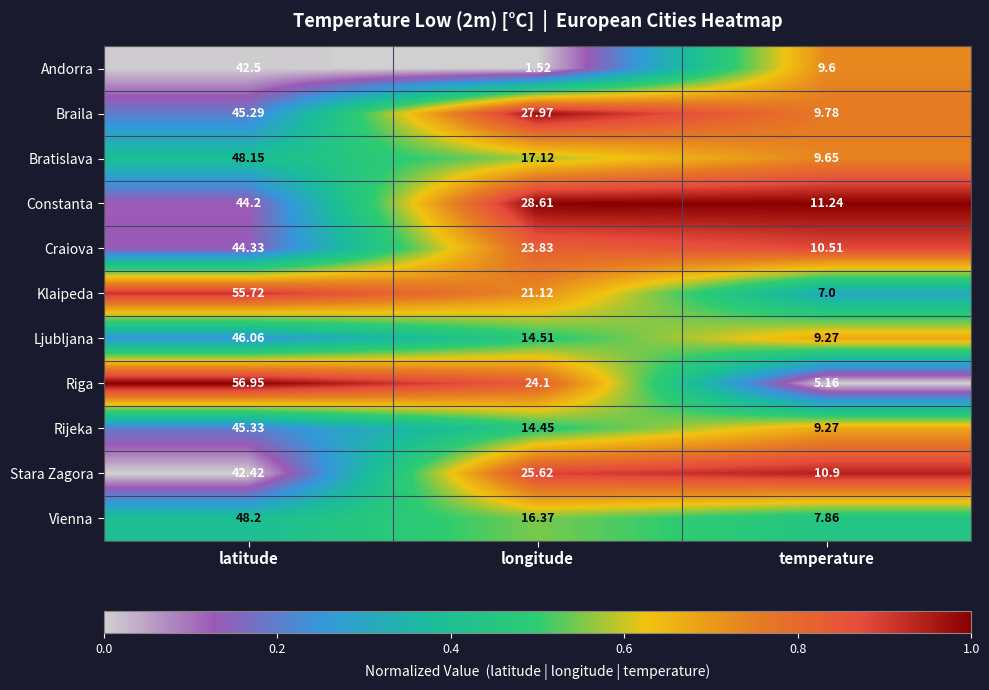

List the labels in order of Riga value, largest first.

latitude, longitude, temperature